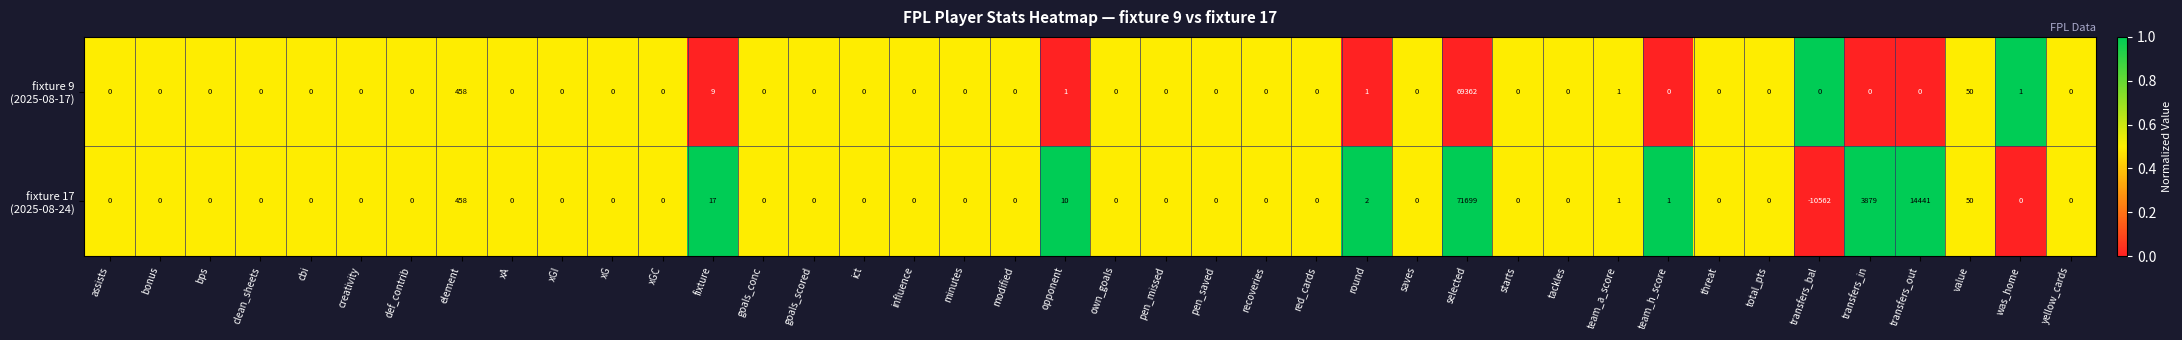

At which category is the sum across all series the highest?

selected